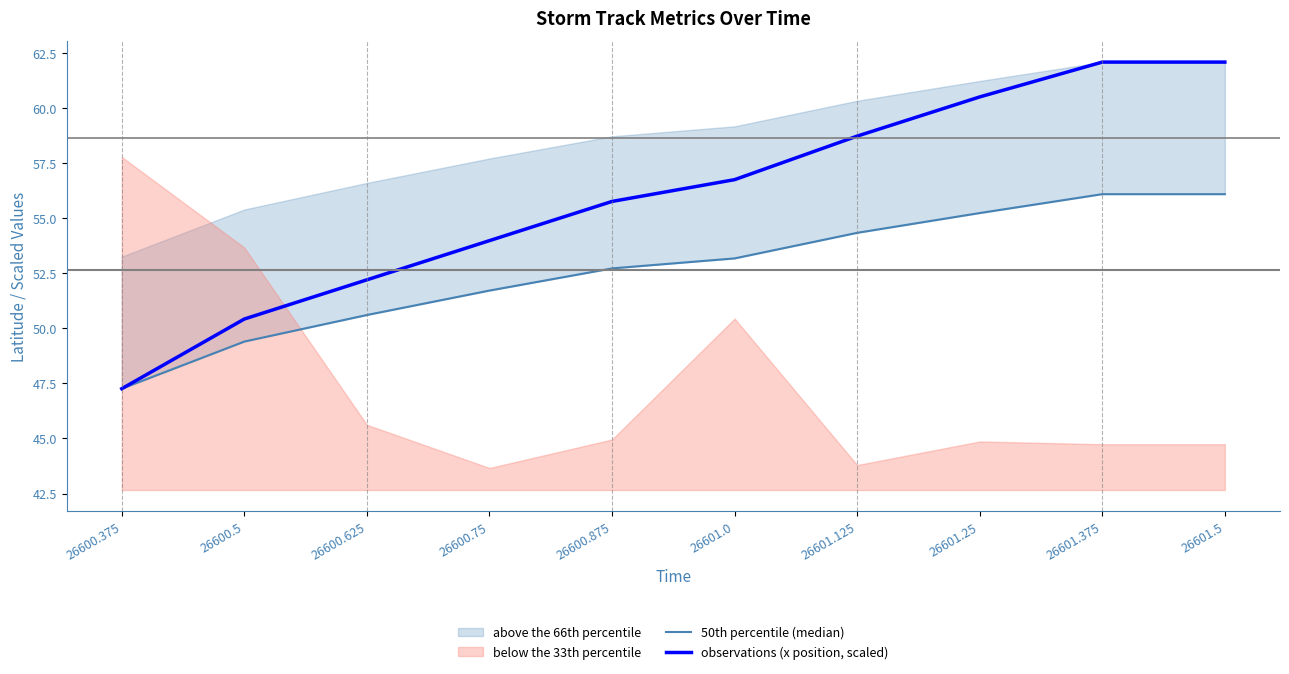

True or false: observations (x position, scaled) has more than 2 points higher than both neighbors.

False